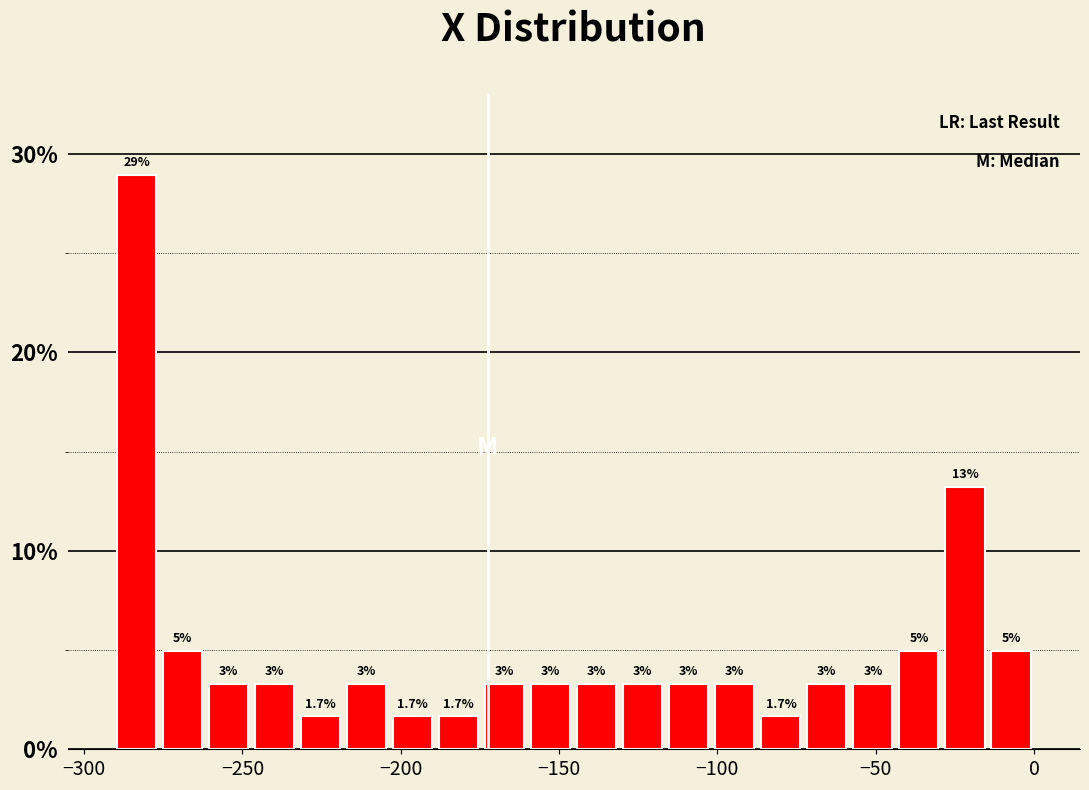

Read against the x-axis, roughly where is the centre of the tallest bar?

-285